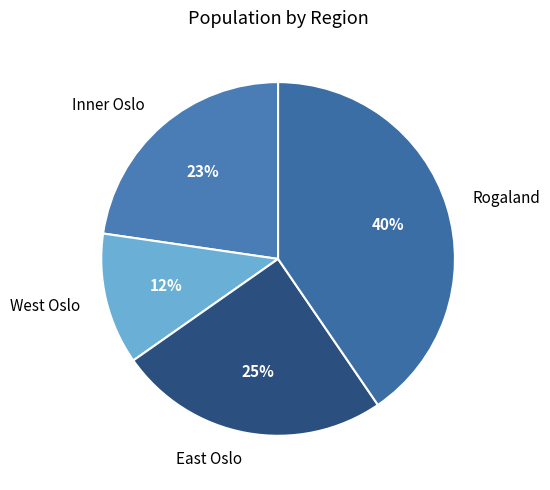

Is the sum of West Oslo and Inner Oslo greater than half?

No